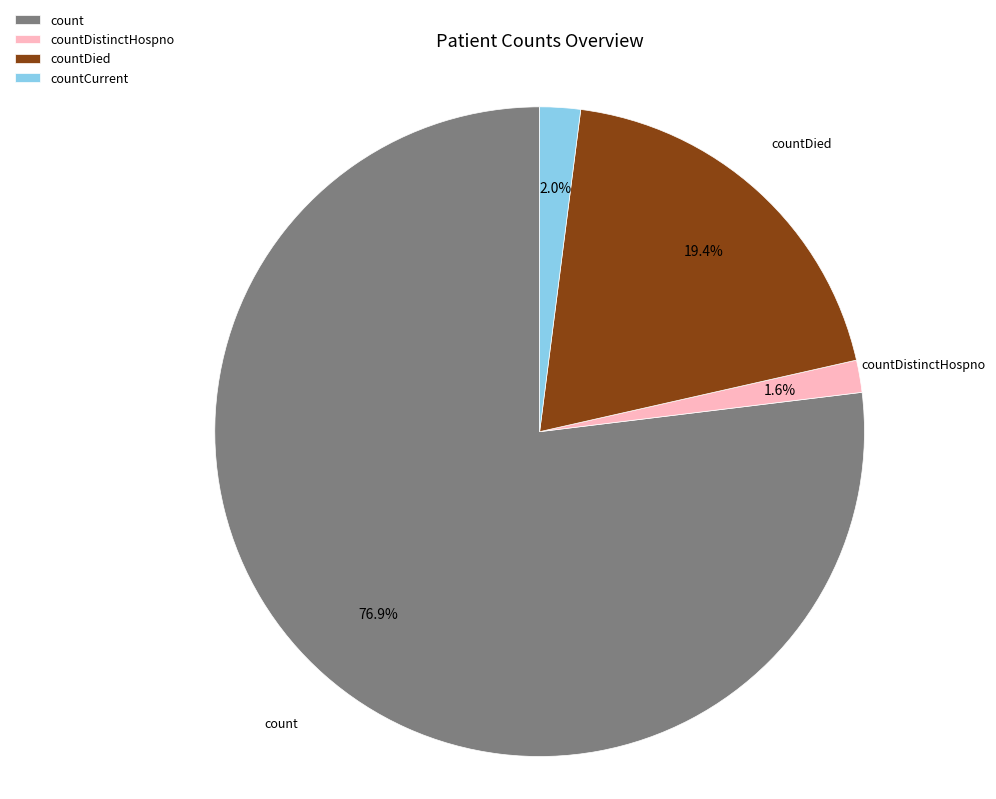

Is there a majority slice in this chart?

Yes